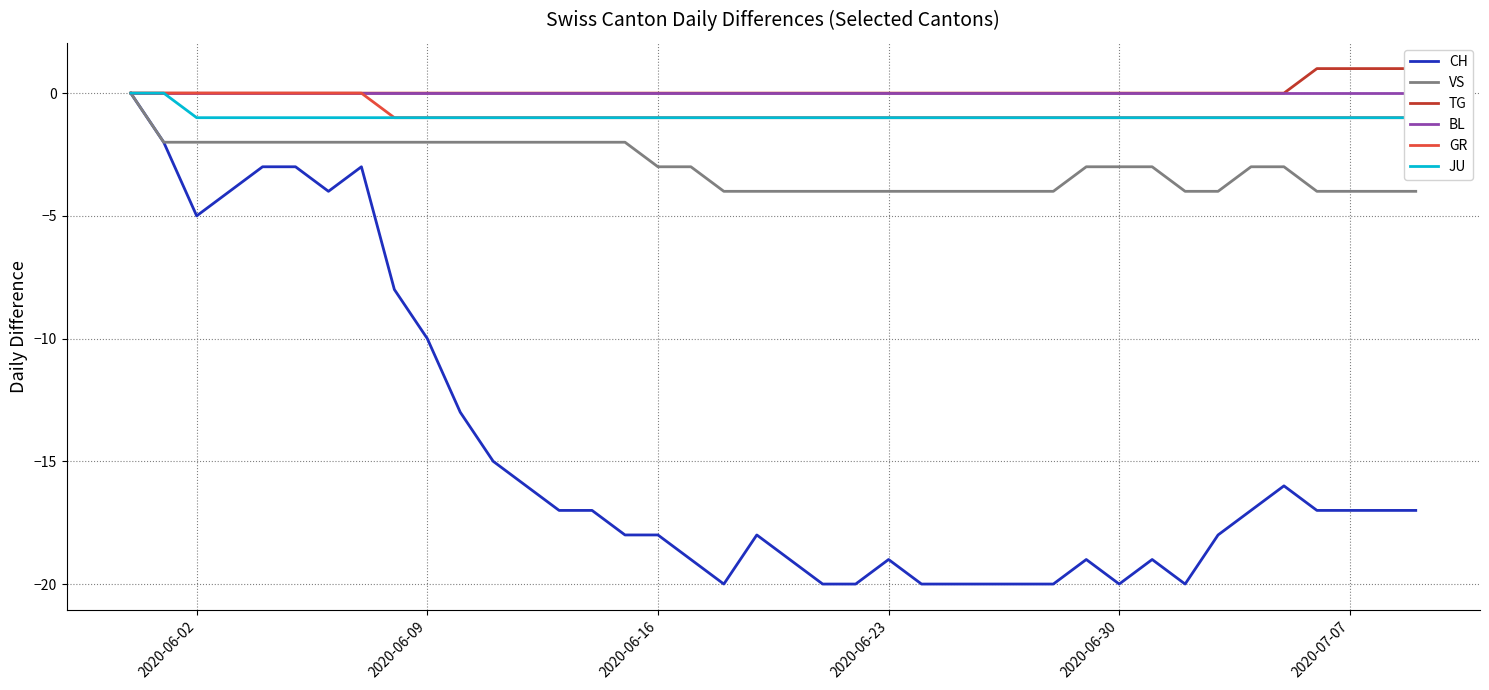

What is the minimum value for CH?

-20